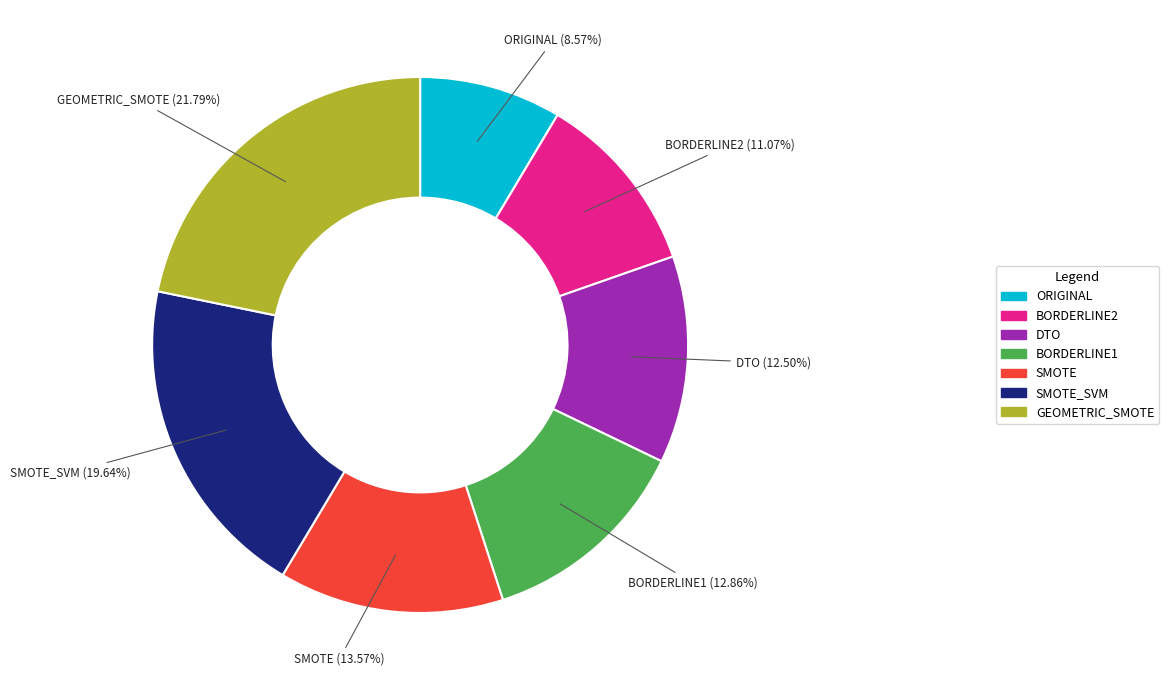

Is there a majority slice in this chart?

No